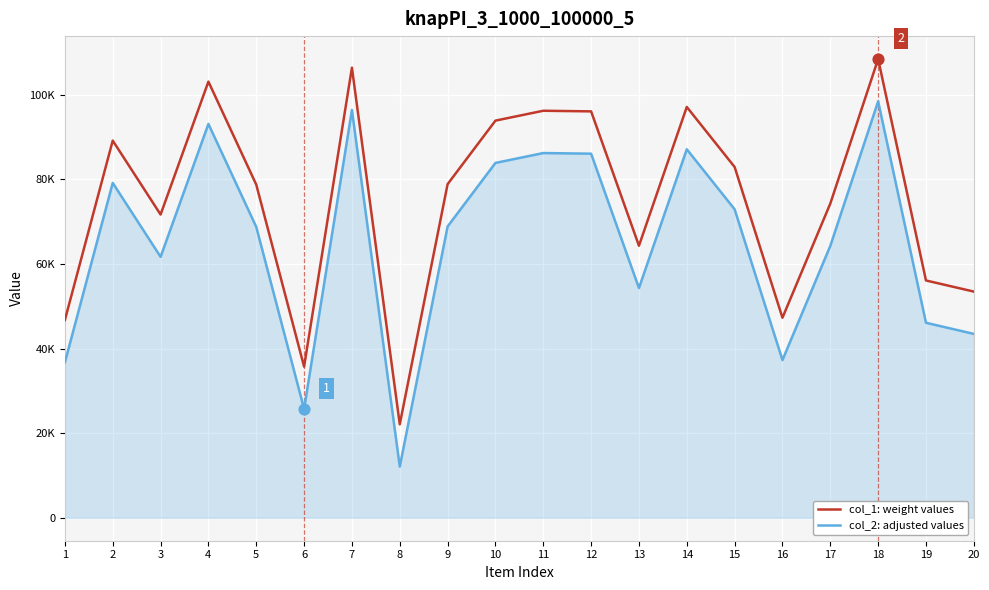

What are all the series names shown in the legend?

col_1: weight values, col_2: adjusted values